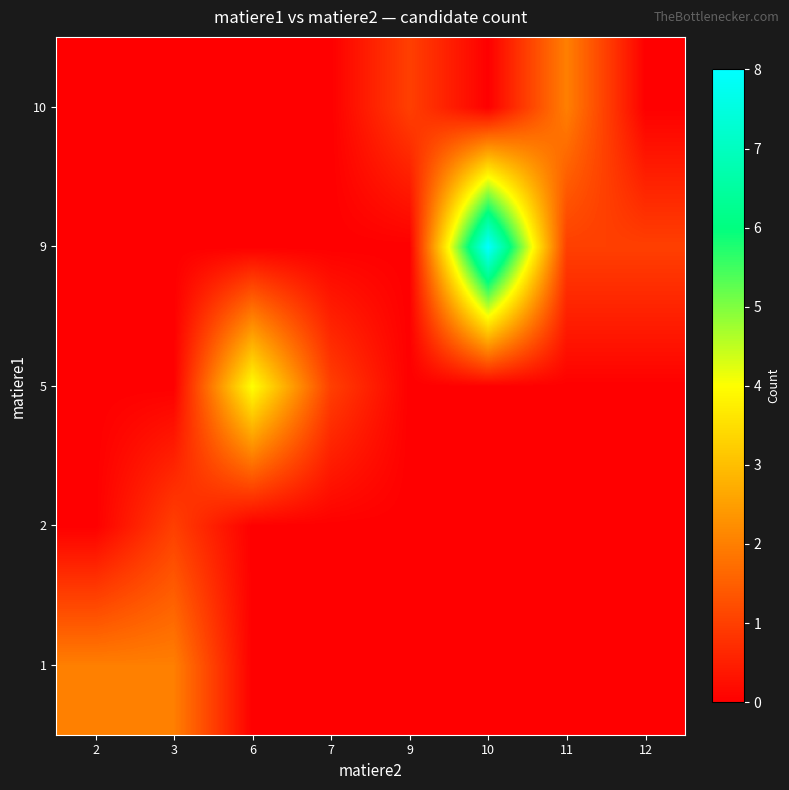

At how many categories does at least one series exceed 0?

8